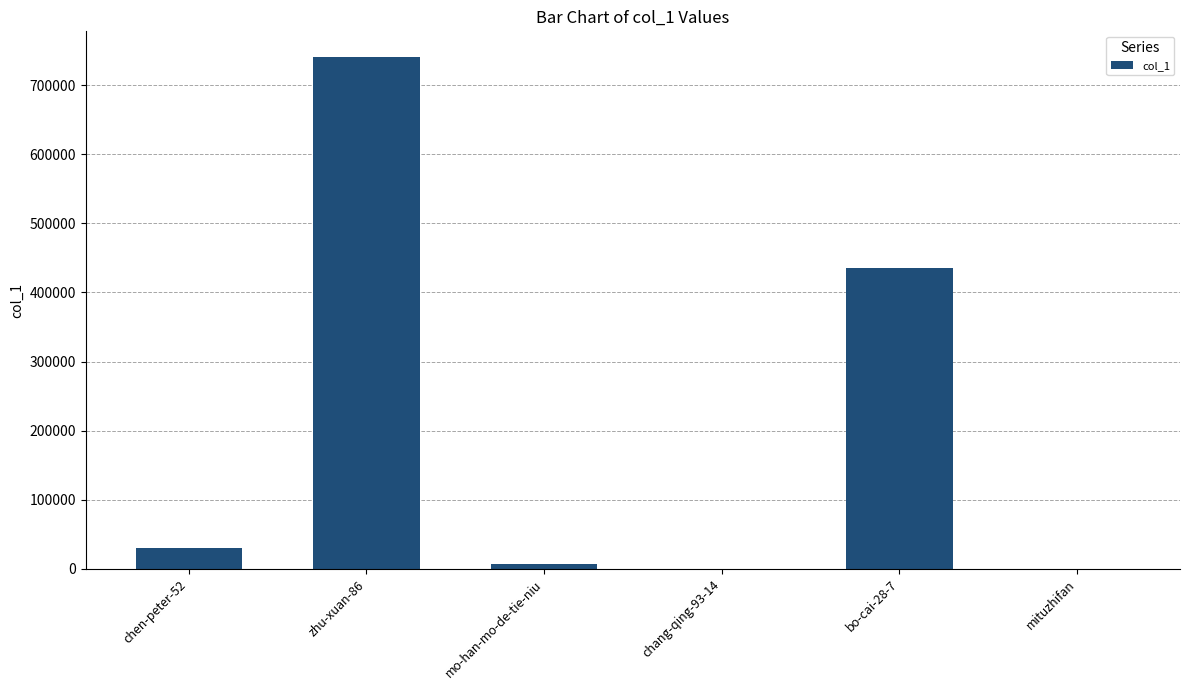

Between zhu-xuan-86 and chang-qing-93-14, which is larger?

zhu-xuan-86